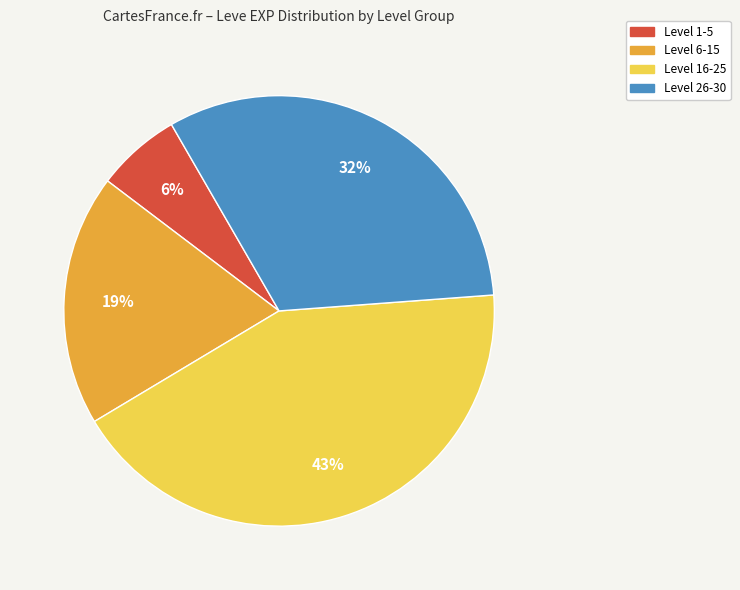

Between Level 16-25 and Level 26-30, which is larger?

Level 16-25